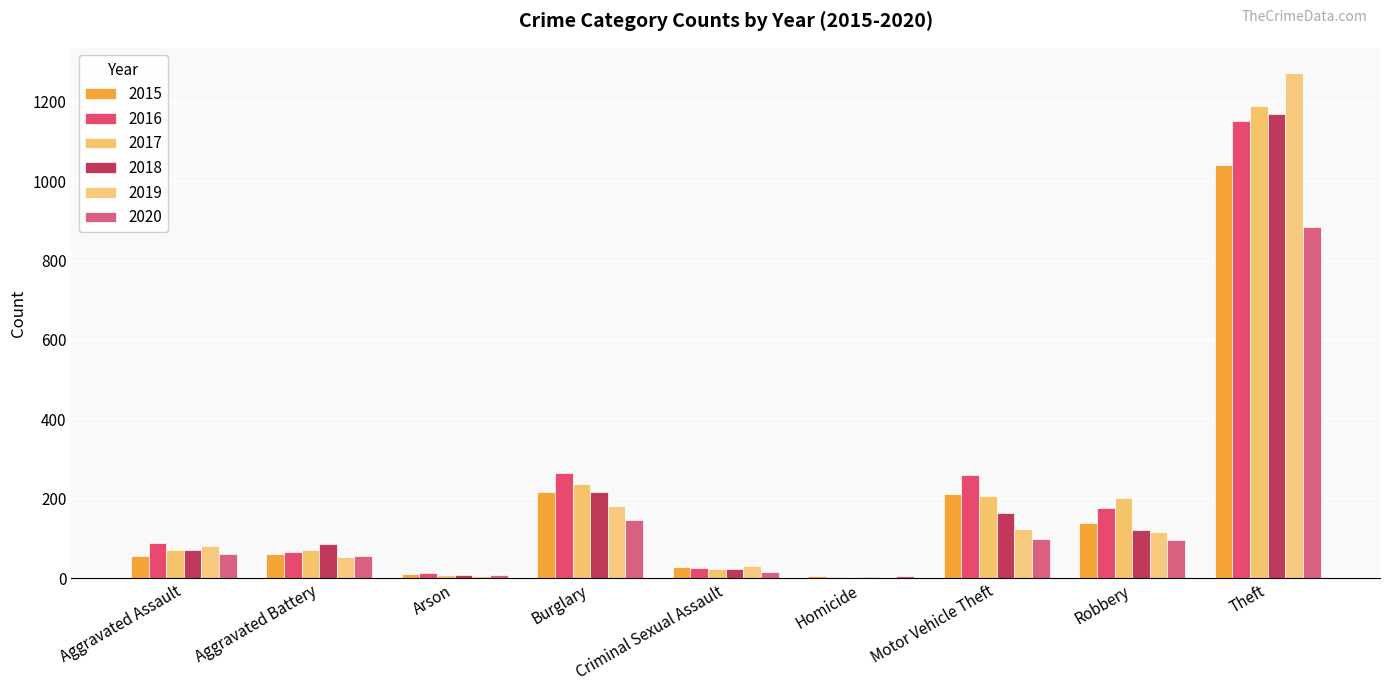

At which category is the sum across all series the highest?

Theft